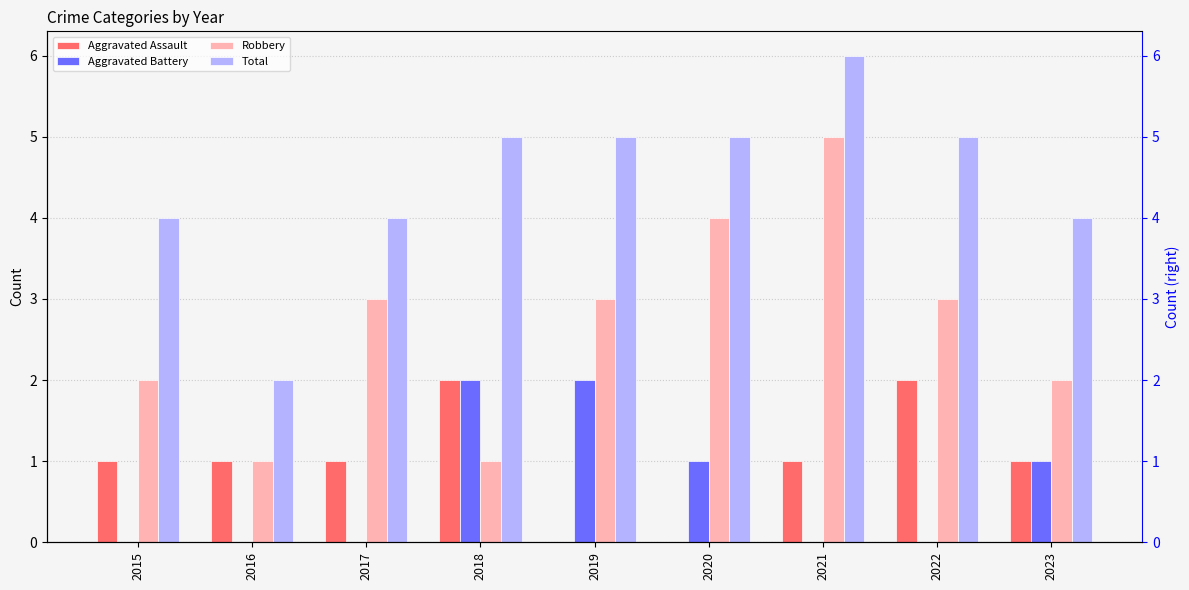

At which category does the chart reach its peak across all series?

2021